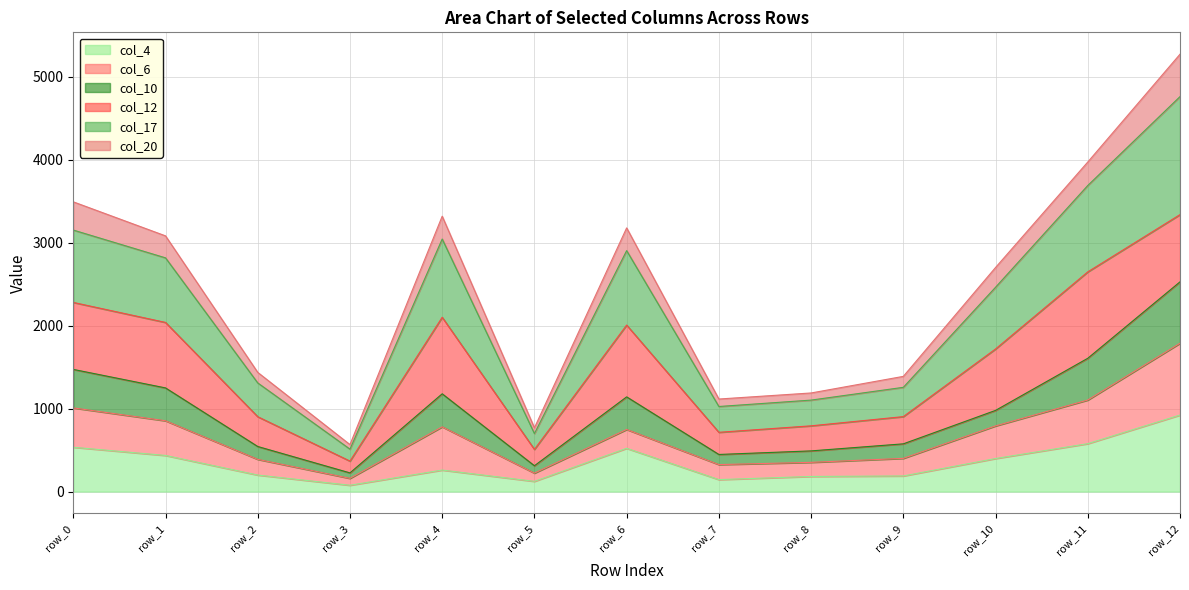

At which category is the sum across all series the highest?

row_12